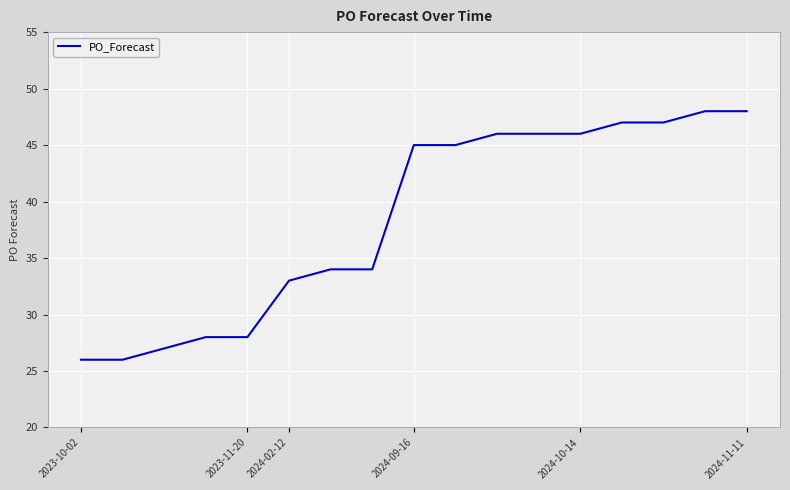

What is the difference between the maximum and minimum values?

22